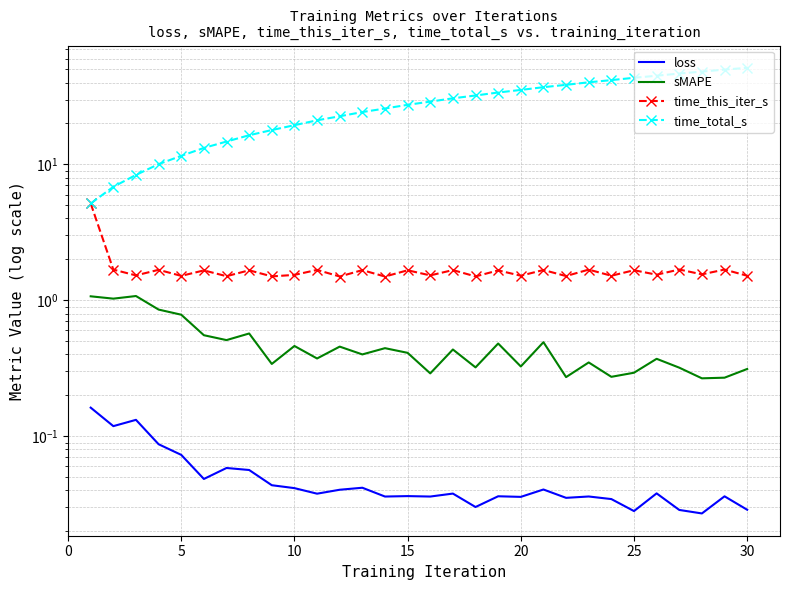

What is the value of the time_this_iter_s point at the 15th from the left?

1.7